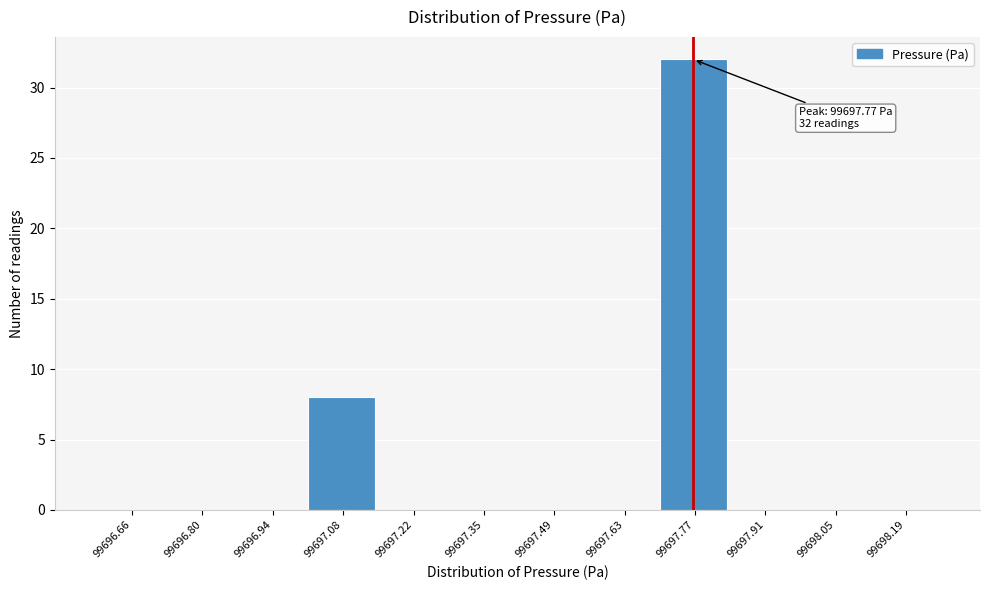

Which range on the x-axis has the tallest bar?

99697.70 to 99697.84